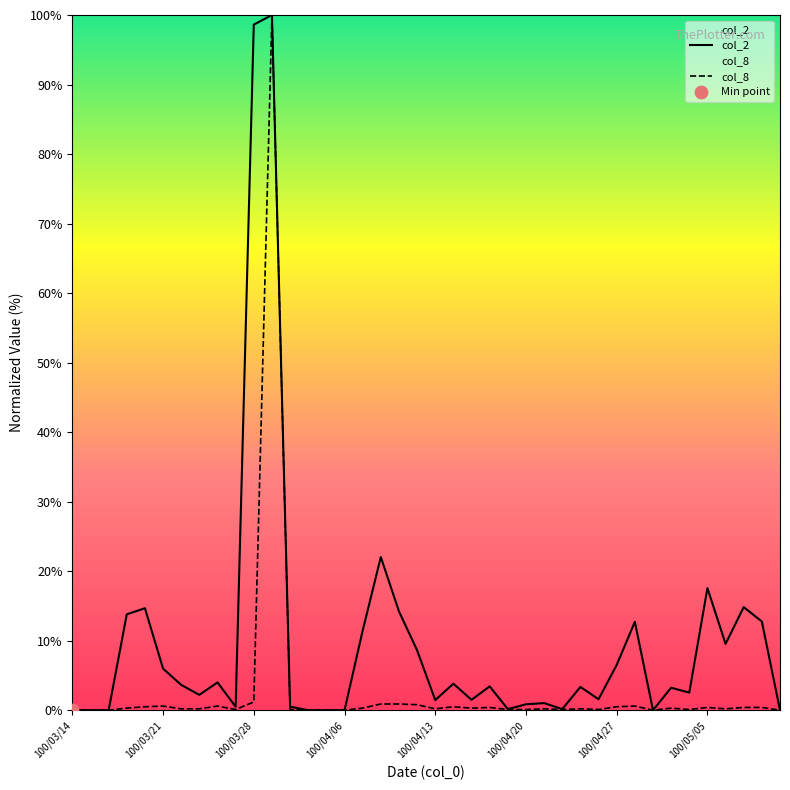

What are all the series names shown in the legend?

col_2, col_8